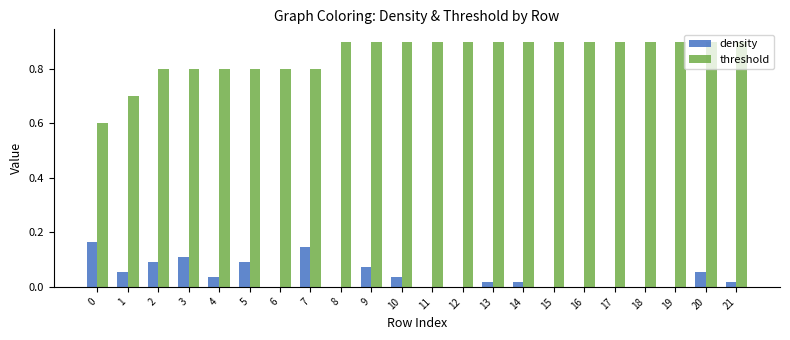

The threshold series shows 1.3 at 2. True or false?

False